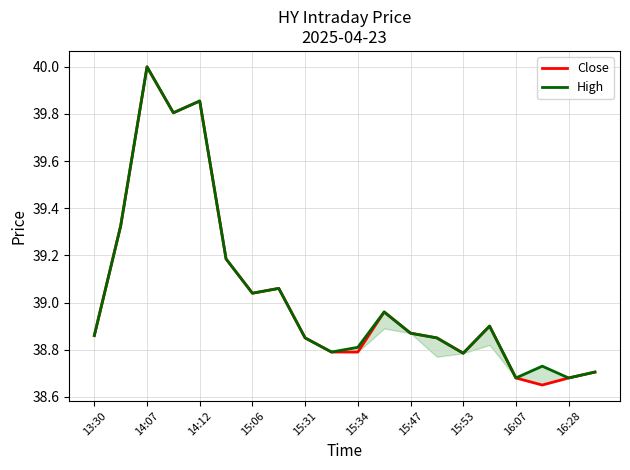

At how many categories does at least one series exceed 38?

20